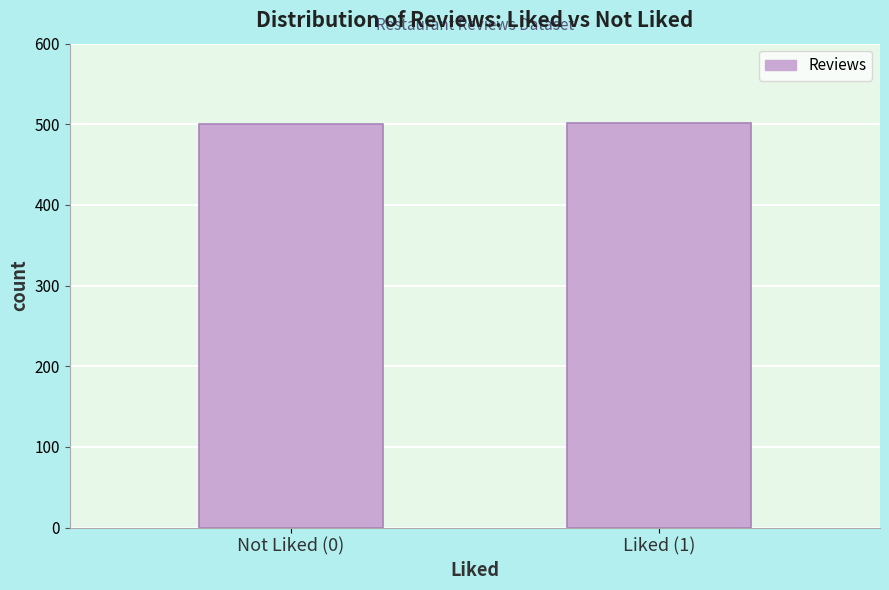

What is the average value?

501